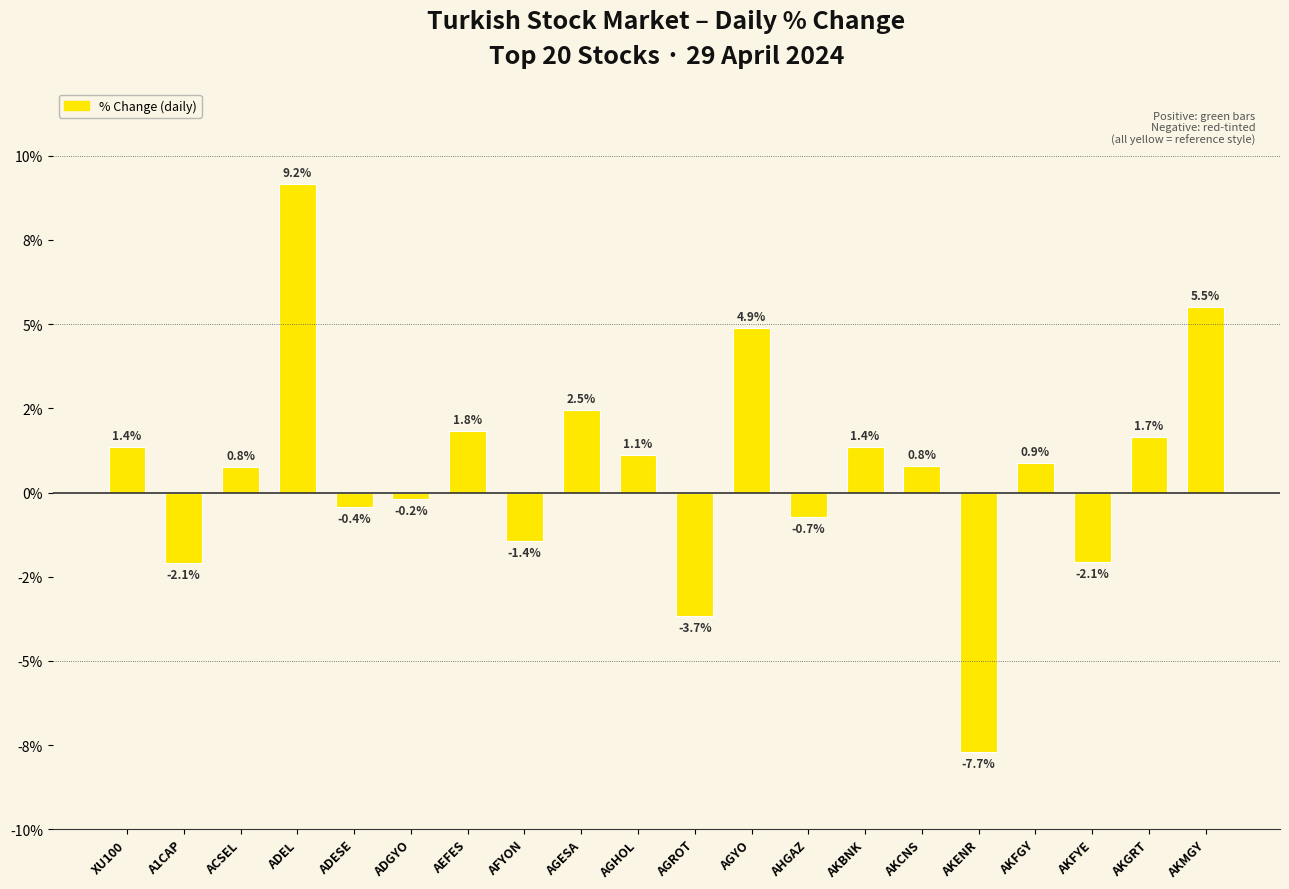

The chart shows a value of -0.1 at ADGYO. True or false?

False